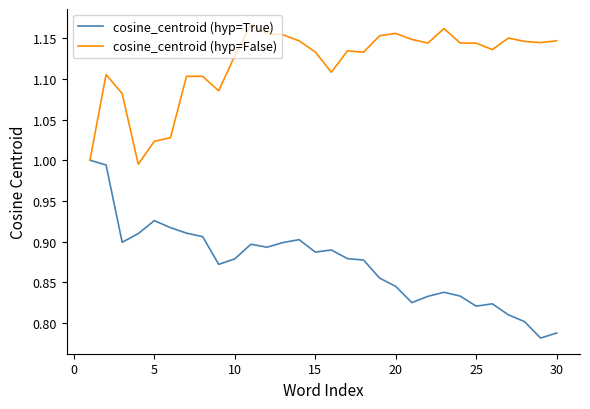

Which series has the largest total across all categories?

cosine_centroid (hyp=False)